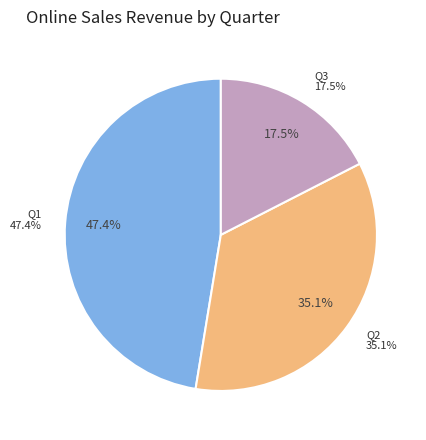

To the nearest percent, what is the difference between the largest and smallest slice percentages?

30%